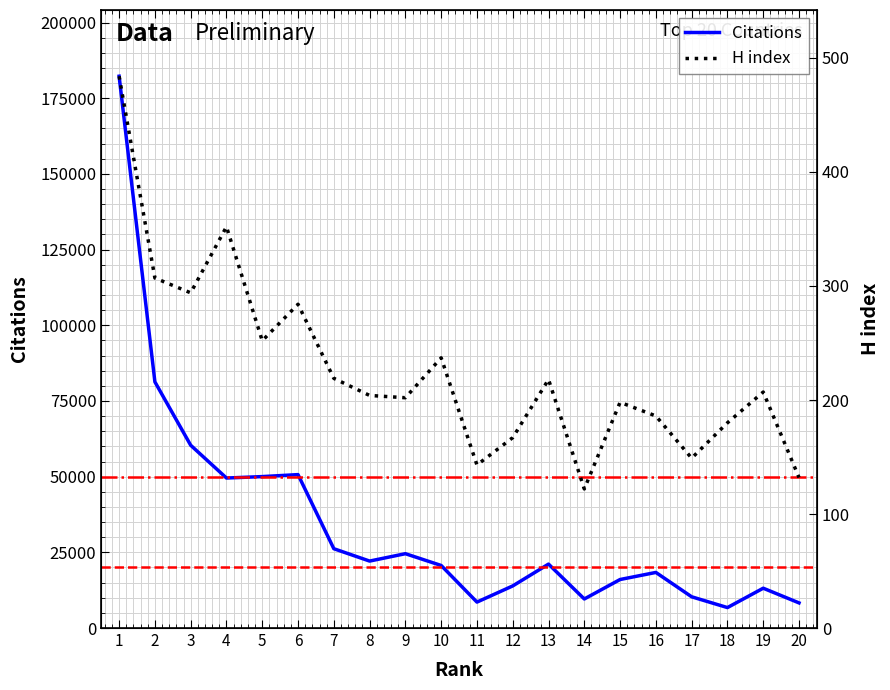

Reading left to right, list all the values displayed in this chart.

Citations: 182260	81303	60373	49544	50020	50674	26200	22116	24552	20662	8567	13908	21118	9596	16026	18362	10318	6756	13151	8300
H index: 484	307	294	352	252	284	219	204	202	237	143	167	218	122	198	186	149	180	207	132